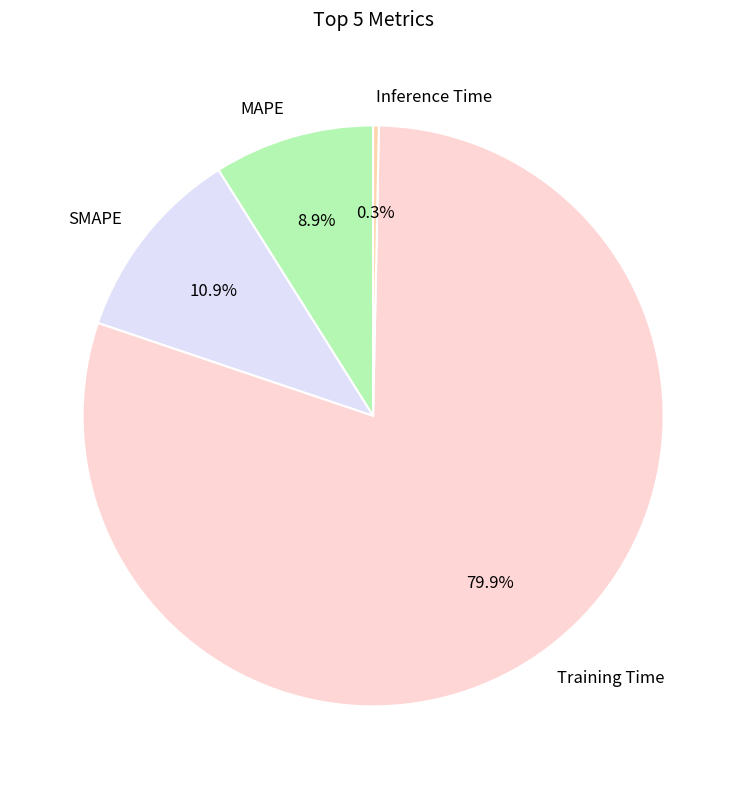

Rank the categories by value from lowest to highest.

Inference Time, MAPE, SMAPE, Training Time